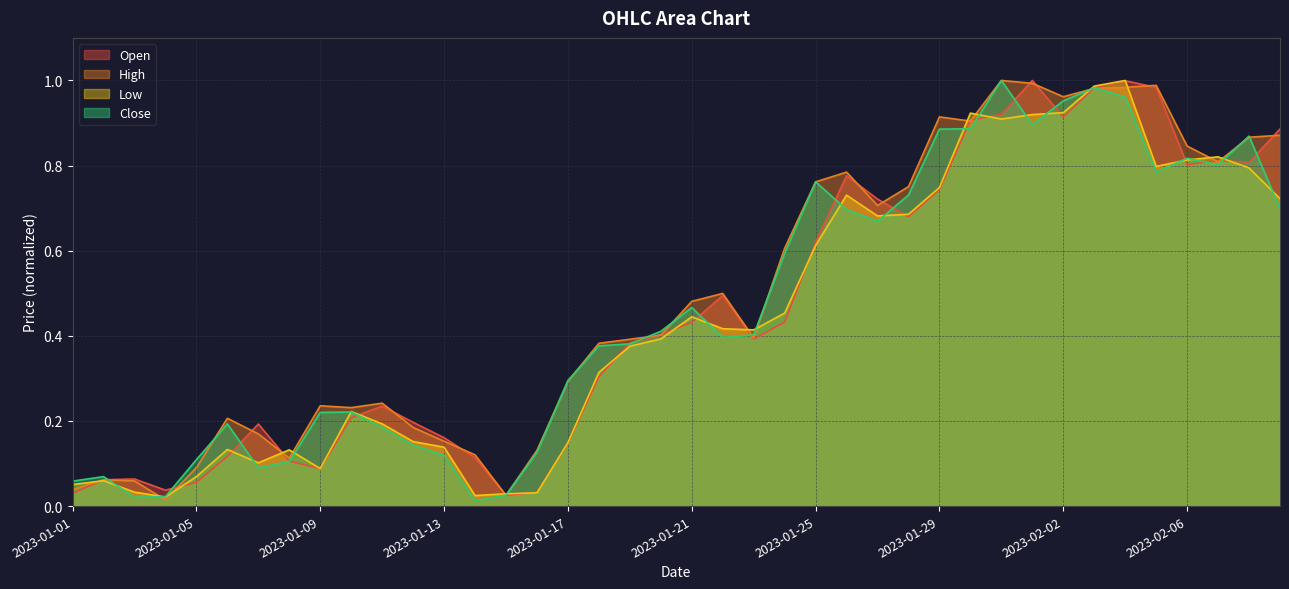

List the labels in order of Close value, largest first.

2023-01-31, 2023-02-03, 2023-02-04, 2023-02-02, 2023-02-01, 2023-01-30, 2023-01-29, 2023-02-08, 2023-02-06, 2023-02-07, 2023-02-05, 2023-01-25, 2023-01-28, 2023-02-09, 2023-01-26, 2023-01-27, 2023-01-24, 2023-01-21, 2023-01-20, 2023-01-23, 2023-01-22, 2023-01-19, 2023-01-18, 2023-01-17, 2023-01-10, 2023-01-09, 2023-01-06, 2023-01-11, 2023-01-12, 2023-01-16, 2023-01-13, 2023-01-05, 2023-01-08, 2023-01-07, 2023-01-02, 2023-01-01, 2023-01-15, 2023-01-04, 2023-01-03, 2023-01-14